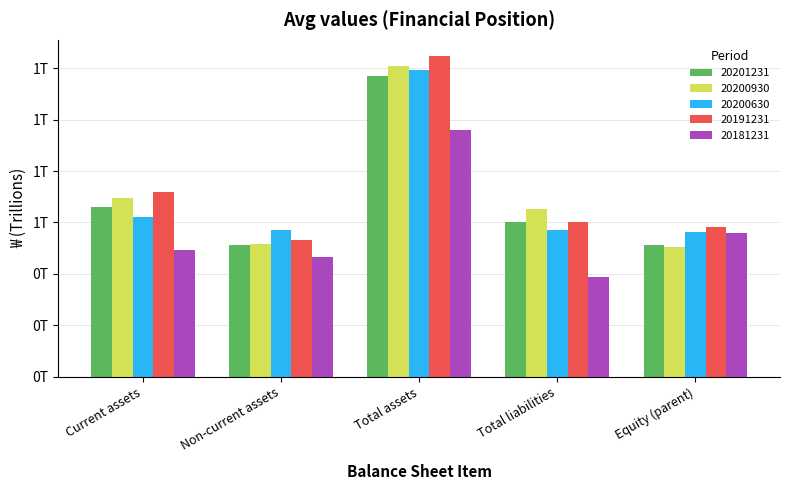

Reading left to right, what are all the values shown in this chart?

20201231: 0.7	0.5	1.2	0.6	0.5
20200930: 0.7	0.5	1.2	0.7	0.5
20200630: 0.6	0.6	1.2	0.6	0.6
20191231: 0.7	0.5	1.2	0.6	0.6
20181231: 0.5	0.5	1.0	0.4	0.6